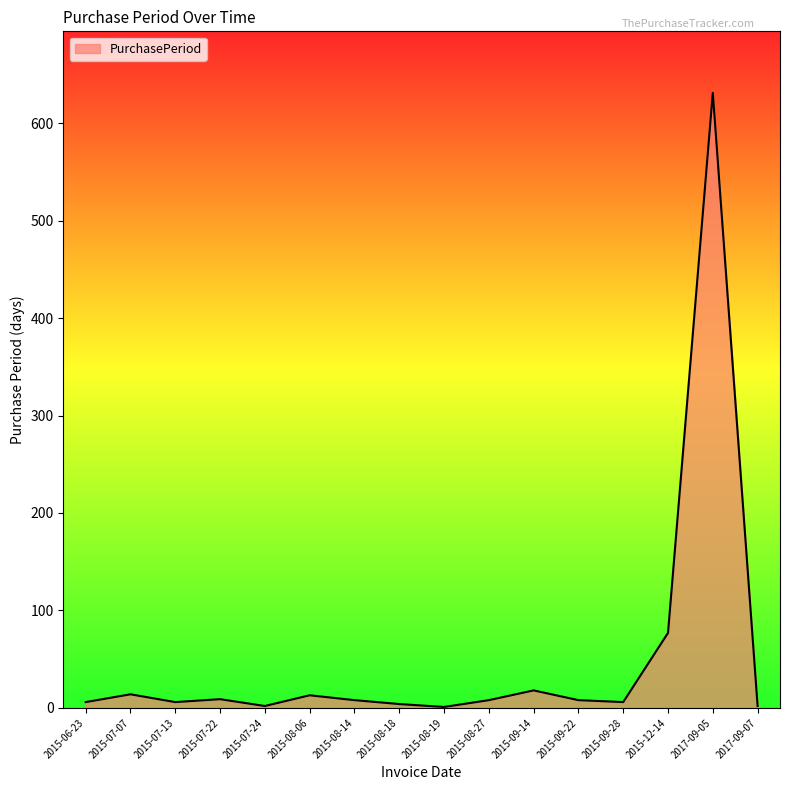

Where is the data nearest to the value 316?

2015-12-14